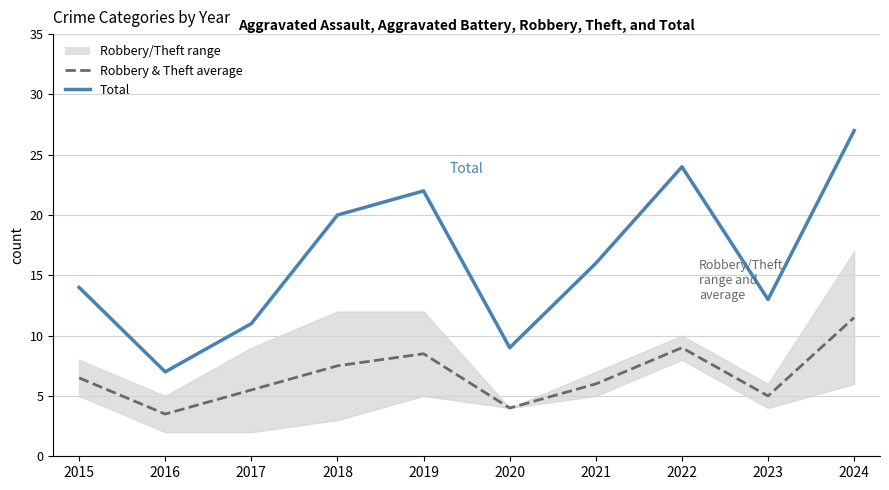

What is the sum of the Total values at 2017 and 2019?

33.0